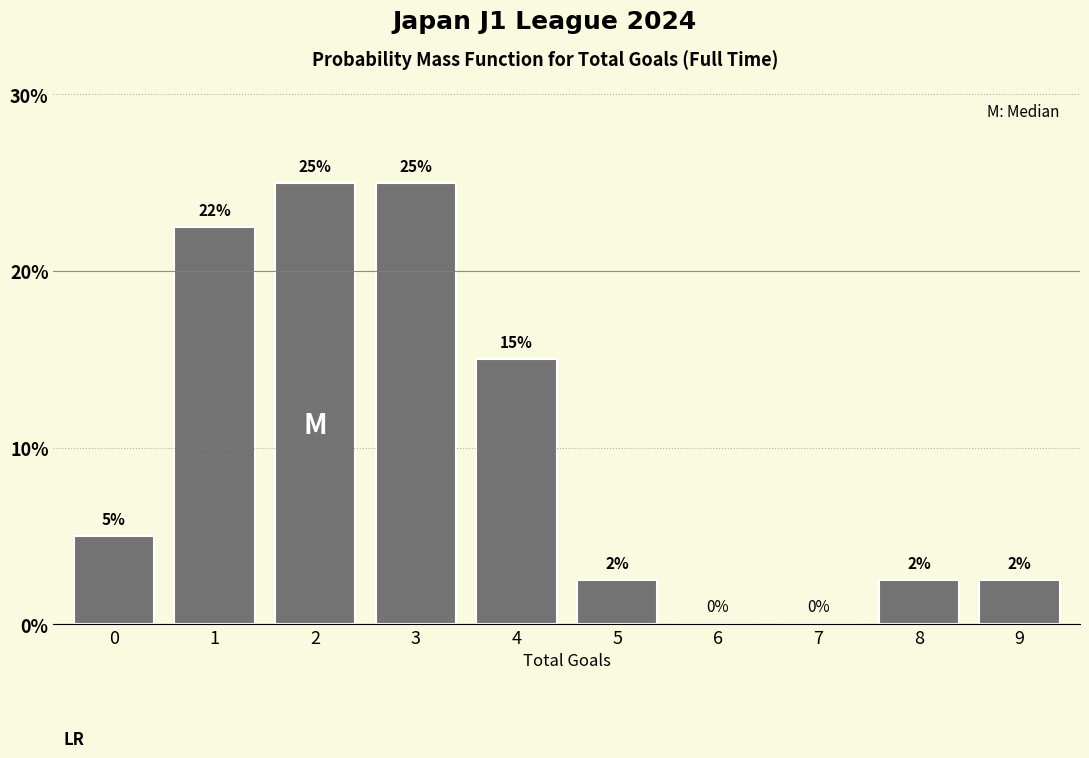

What is the greatest value displayed?

25.0